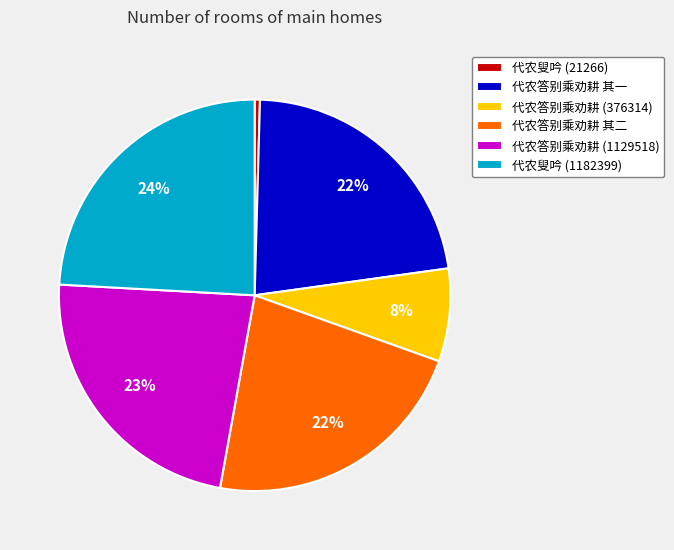

To the nearest percent, what is the difference between the largest and smallest slice percentages?

24%